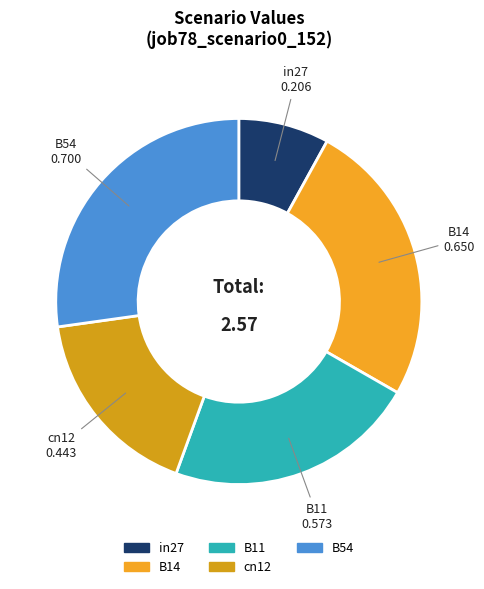

Is in27 the majority of the pie?

No